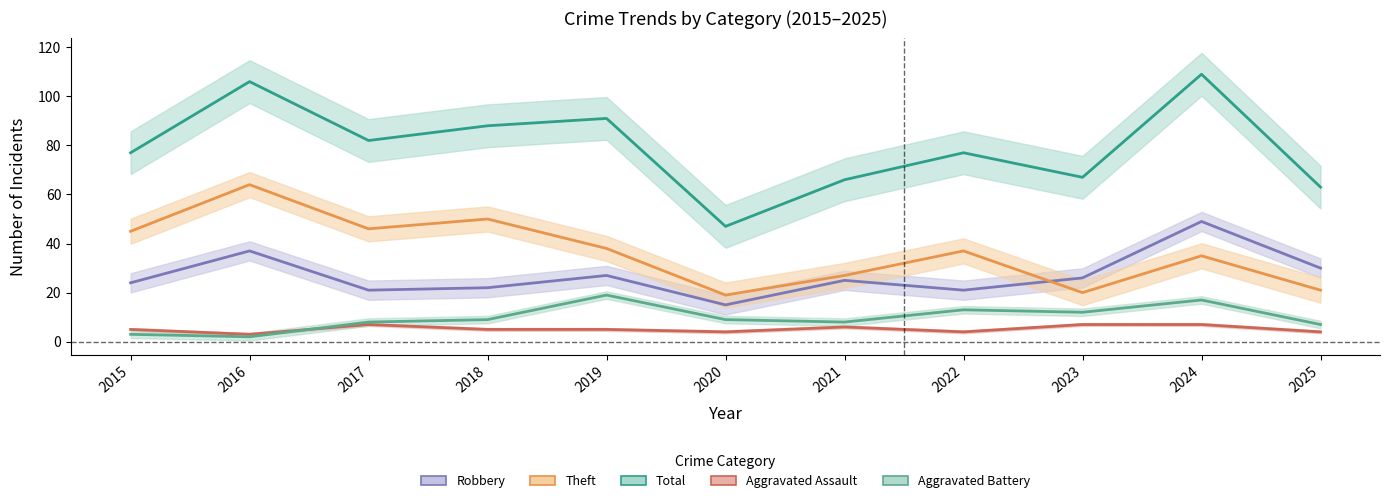

Reading left to right, what are all the values shown in this chart?

Robbery: 2015=24	2016=37	2017=21	2018=22	2019=27	2020=15	2021=25	2022=21	2023=26	2024=49	2025=30
Theft: 2015=45	2016=64	2017=46	2018=50	2019=38	2020=19	2021=27	2022=37	2023=20	2024=35	2025=21
Total: 2015=77	2016=106	2017=82	2018=88	2019=91	2020=47	2021=66	2022=77	2023=67	2024=109	2025=63
Aggravated Assault: 2015=5	2016=3	2017=7	2018=5	2019=5	2020=4	2021=6	2022=4	2023=7	2024=7	2025=4
Aggravated Battery: 2015=3	2016=2	2017=8	2018=9	2019=19	2020=9	2021=8	2022=13	2023=12	2024=17	2025=7